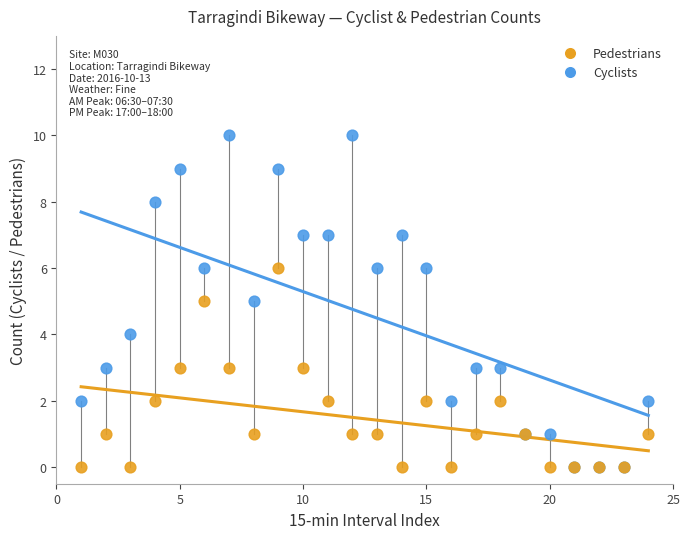

Which series has the widest spread of Y values?

Cyclists